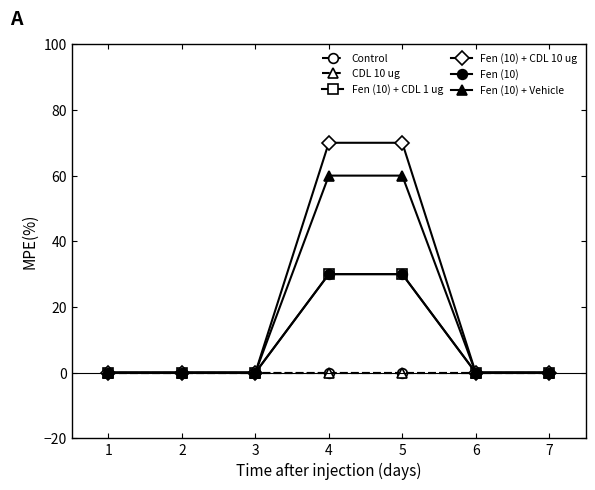

True or false: Fen (10) + CDL 10 ug and Control intersect in this chart.

False